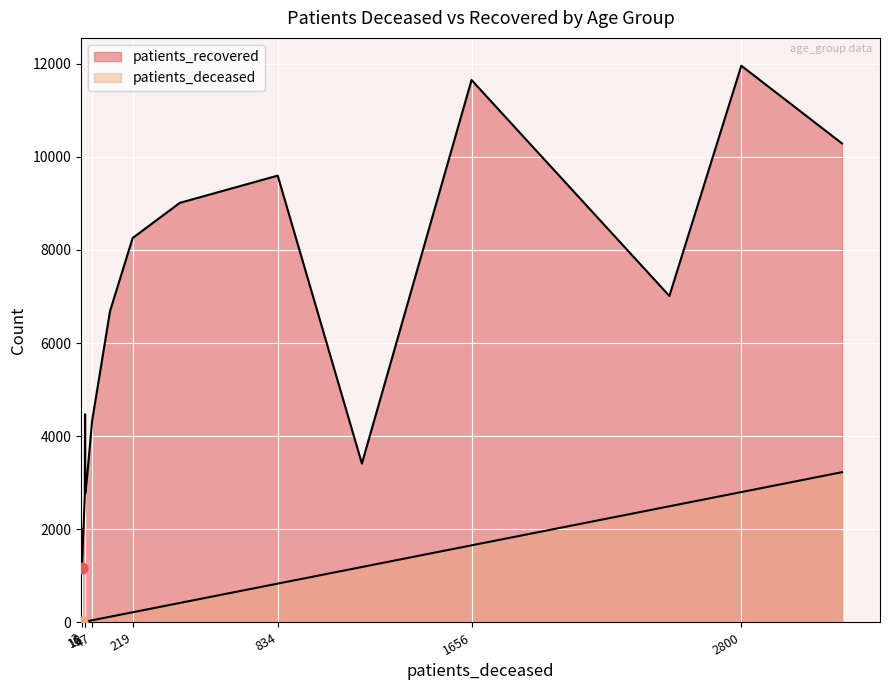

What are all the series names shown in the legend?

patients_deceased, patients_recovered